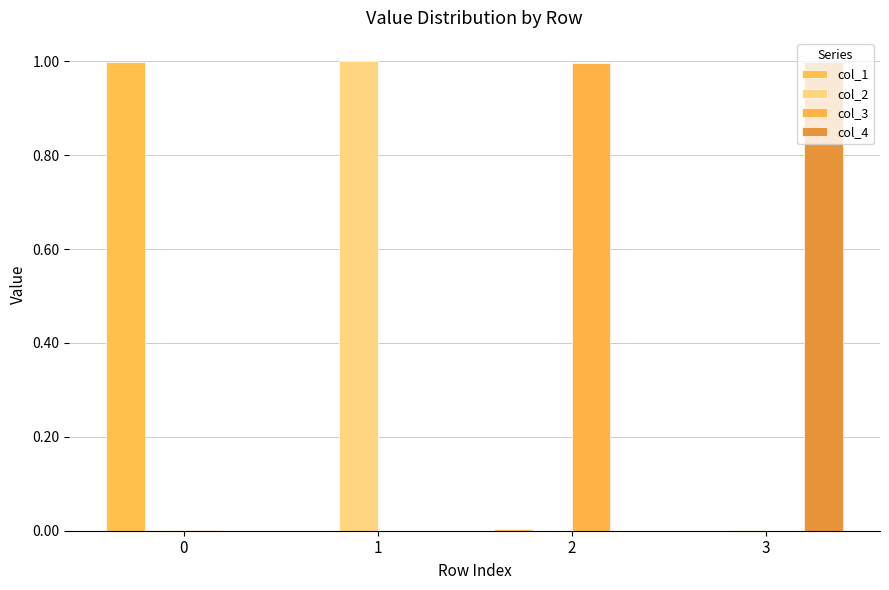

At which category is the sum across all series the highest?

3